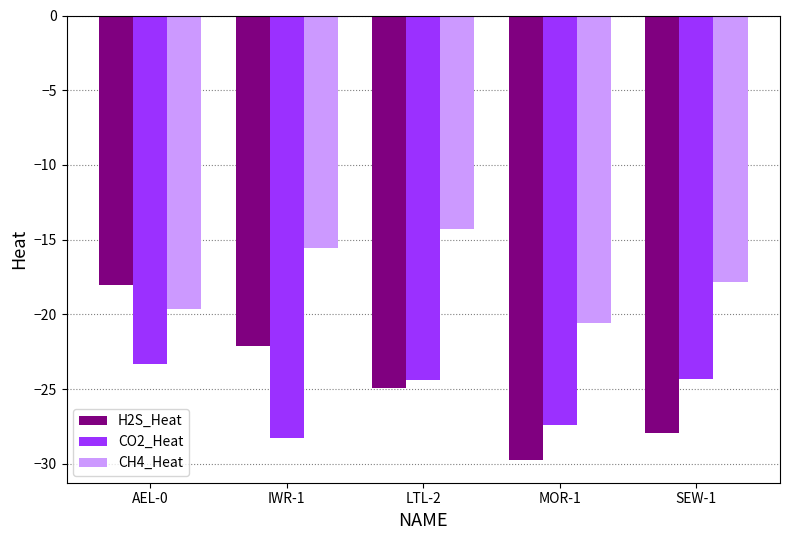

List the series in order of their peak value, lowest first.

CO2_Heat, H2S_Heat, CH4_Heat